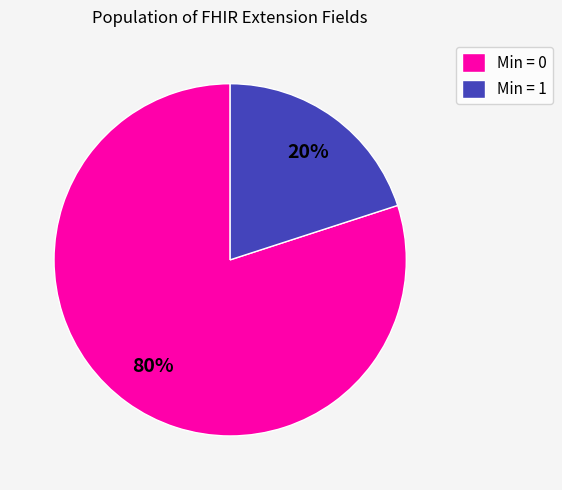

Is there any slice that represents more than half of the pie?

Yes